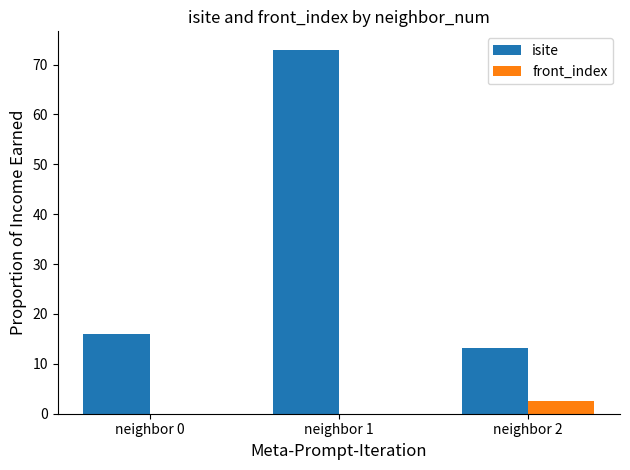

True or false: isite has a value of 16.0 at neighbor 0.

True